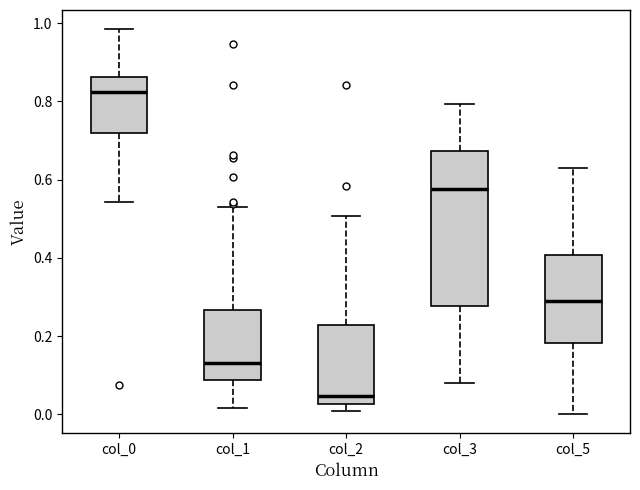

Reading left to right, read every box against the y-axis: the position of its median line, the range the box covers, and the ends of its whiskers. The values are not printed on the chart, so give them approximately, as read against the axis.

col_0: median 0.82, box 0.72 to 0.86, whiskers 0.54 to 0.98
col_1: median 0.14, box 0.08 to 0.26, whiskers 0.02 to 0.54
col_2: median 0.04, box 0.02 to 0.22, whiskers 0.00 to 0.50
col_3: median 0.58, box 0.28 to 0.68, whiskers 0.08 to 0.80
col_5: median 0.30, box 0.18 to 0.40, whiskers 0.00 to 0.62